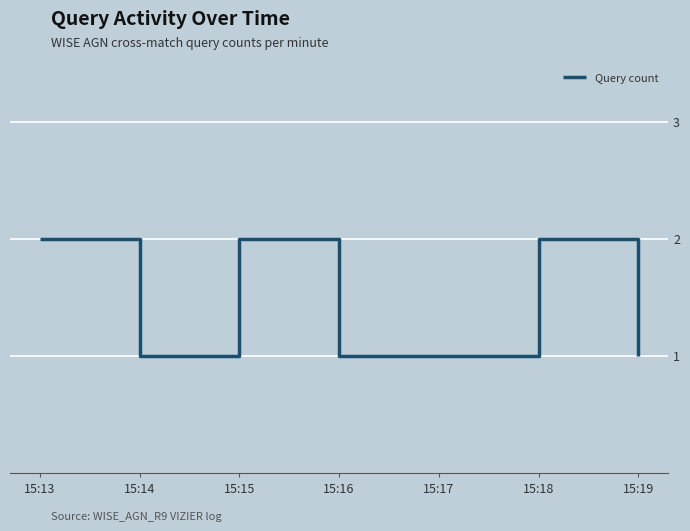

How many categories are shown in the chart?

7